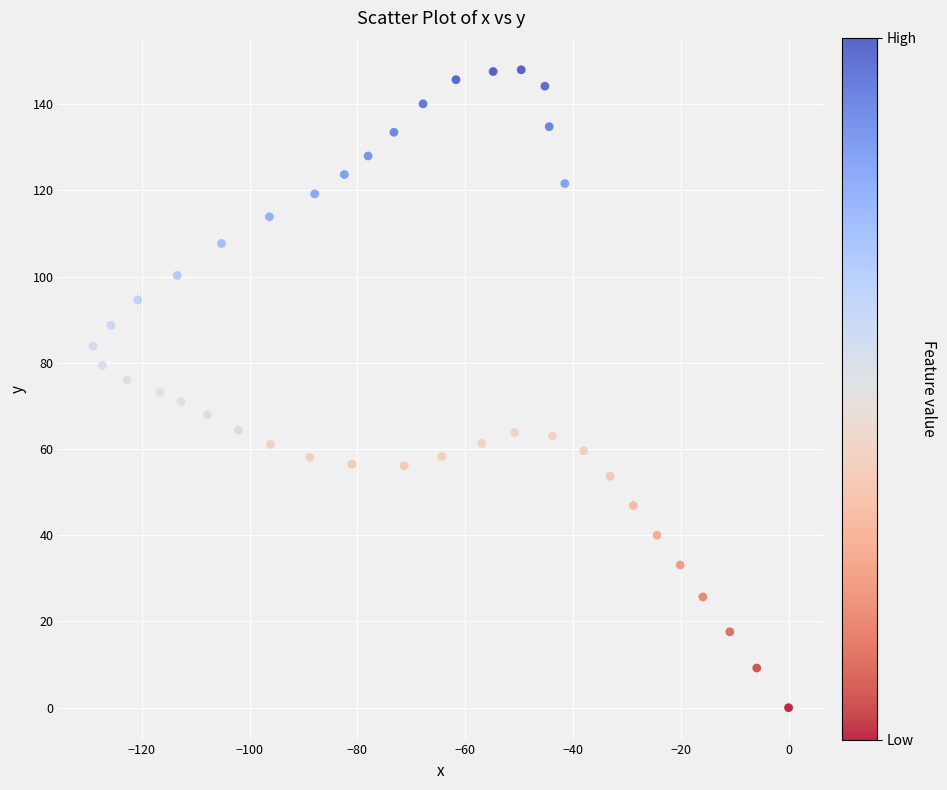

What is the range of Y values (max minus min)?

148.0